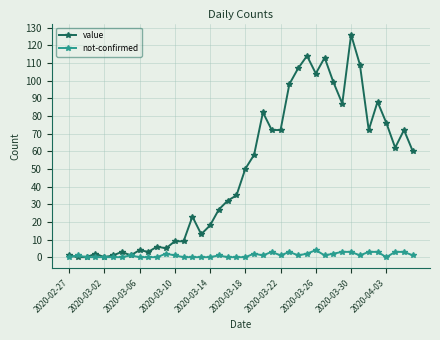

What is the maximum value for value?

126